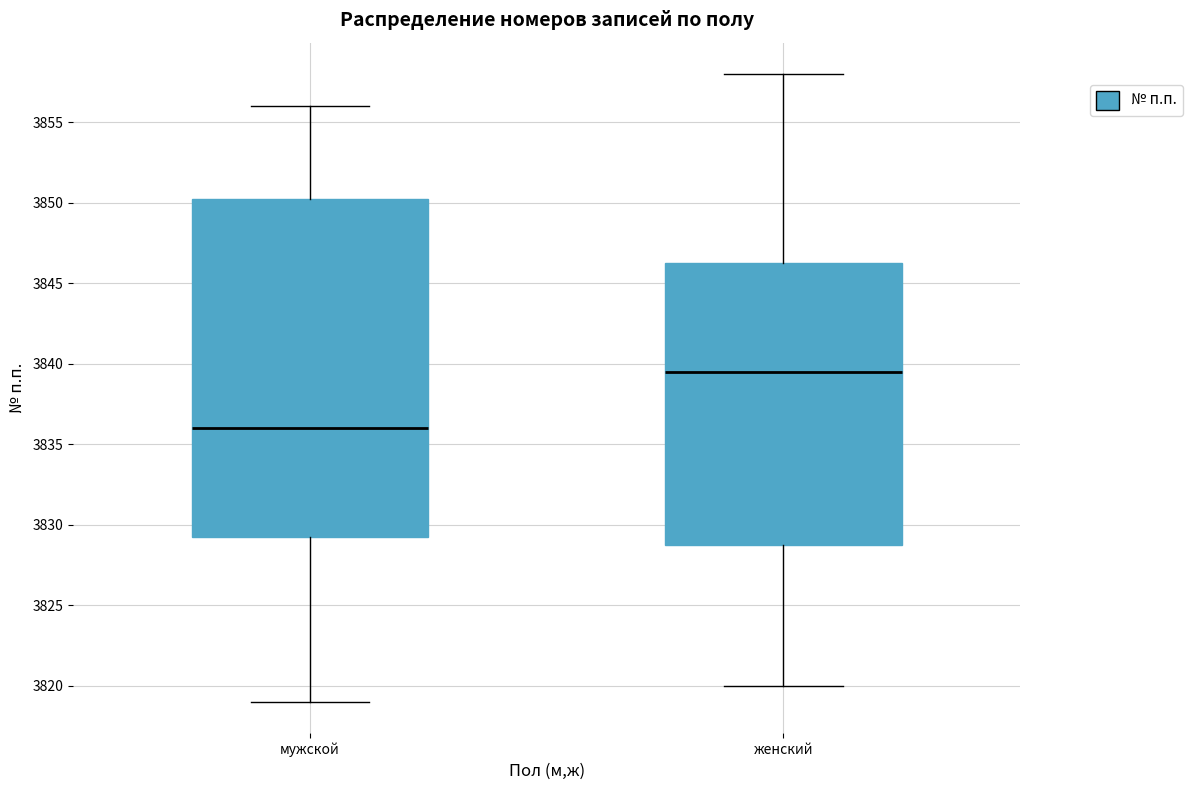

Reading left to right, transcribe this box plot: for each box, give where its median line is, the range the box spans, and where its two whiskers end, as read against the y-axis. The values are not printed on the chart, so give them approximately, as read against the axis.

мужской: median 3836.0, box 3829.5 to 3850.5, whiskers 3819.0 to 3856.0
женский: median 3839.5, box 3829.0 to 3846.5, whiskers 3820.0 to 3858.0